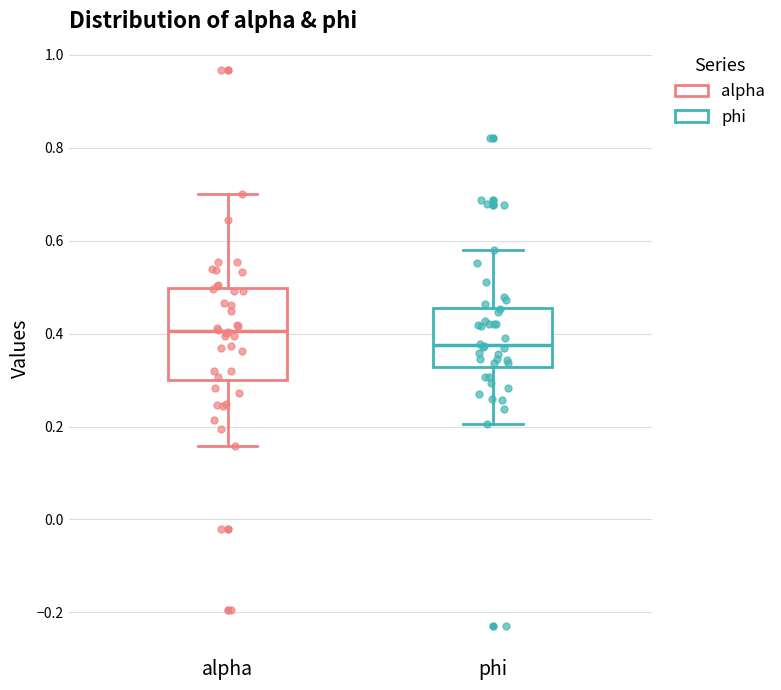

Reading left to right, transcribe this box plot: for each box, give where its median line is, the range the box spans, and where its two whiskers end, as read against the y-axis. The values are not printed on the chart, so give them approximately, as read against the axis.

alpha: median 0.40, box 0.30 to 0.50, whiskers 0.16 to 0.70
phi: median 0.38, box 0.32 to 0.46, whiskers 0.20 to 0.58